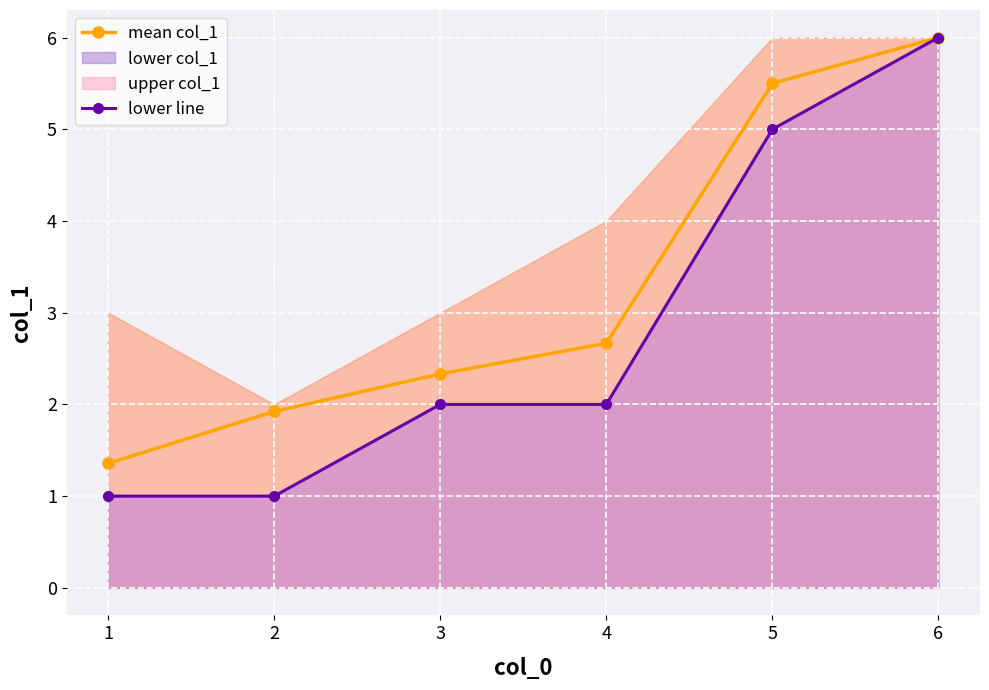

The value of mean col_1 at 5 is 5.5. True or false?

True